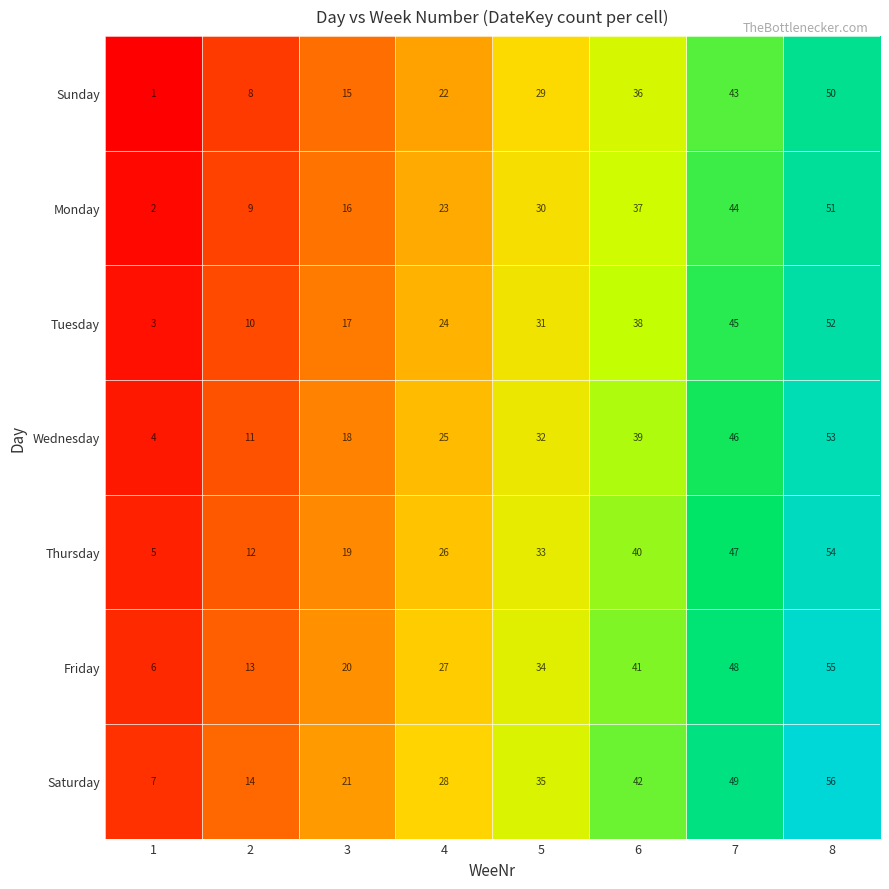

The value of Monday at 6 is 37. True or false?

True